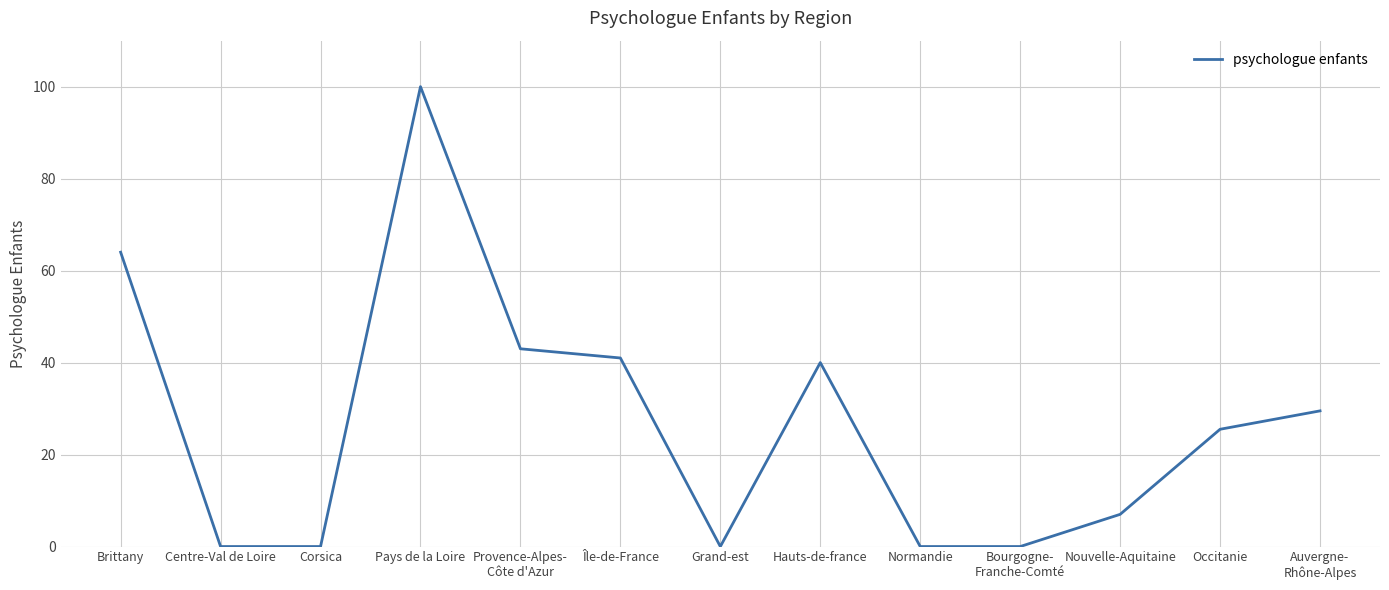

How many values exceed 25?

7